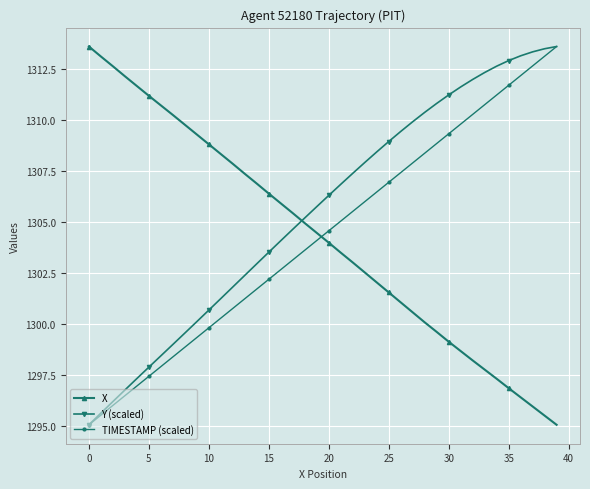

Which series has the largest total across all categories?

Y (scaled)